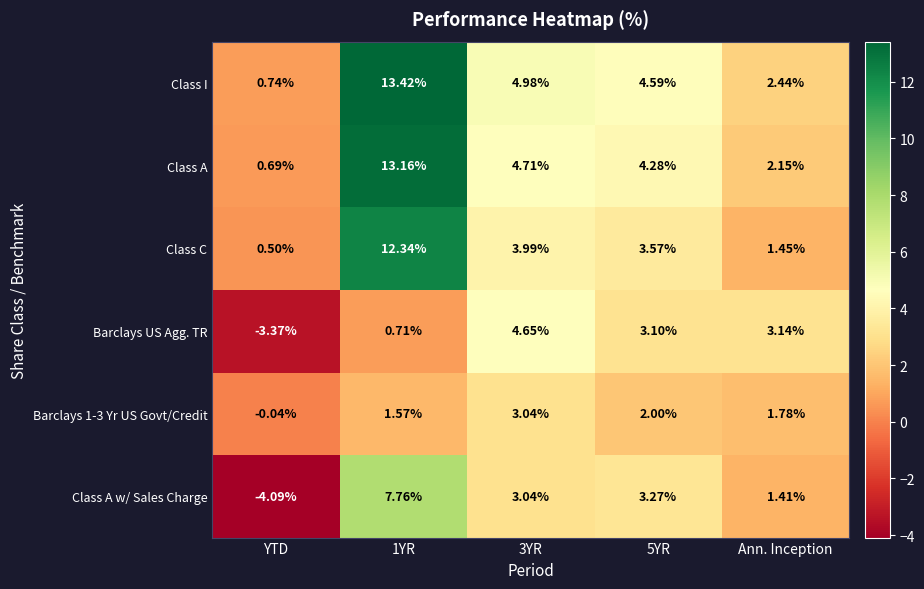

At which label is Class A w/ Sales Charge closest to 1?

Ann. Inception